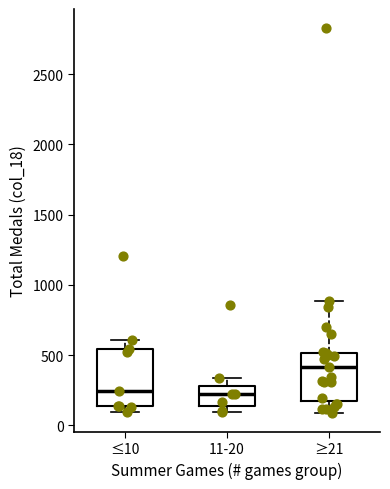

Reading left to right, transcribe this box plot: for each box, give where its median line is, the range the box spans, and where its two whiskers end, as read against the y-axis. The values are not printed on the chart, so give them approximately, as read against the axis.

≤10: median 250, box 150 to 550, whiskers 100 to 600
11-20: median 200, box 150 to 300, whiskers 100 to 350
≥21: median 400, box 150 to 500, whiskers 100 to 900